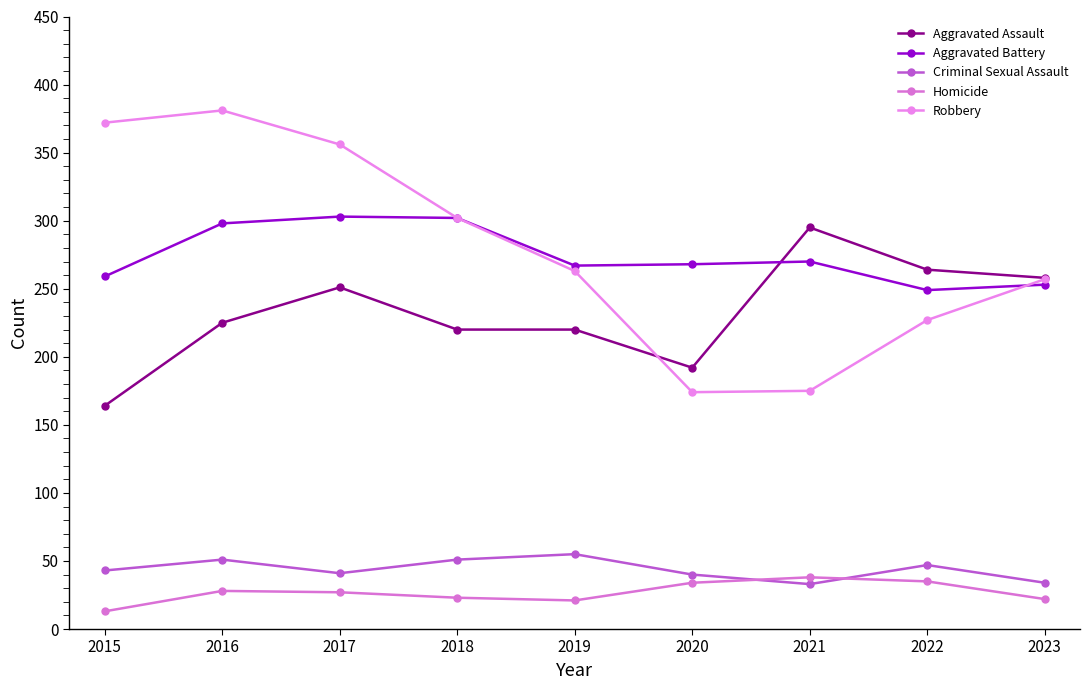

What is the difference between the second highest and second lowest values in the Robbery series?

197